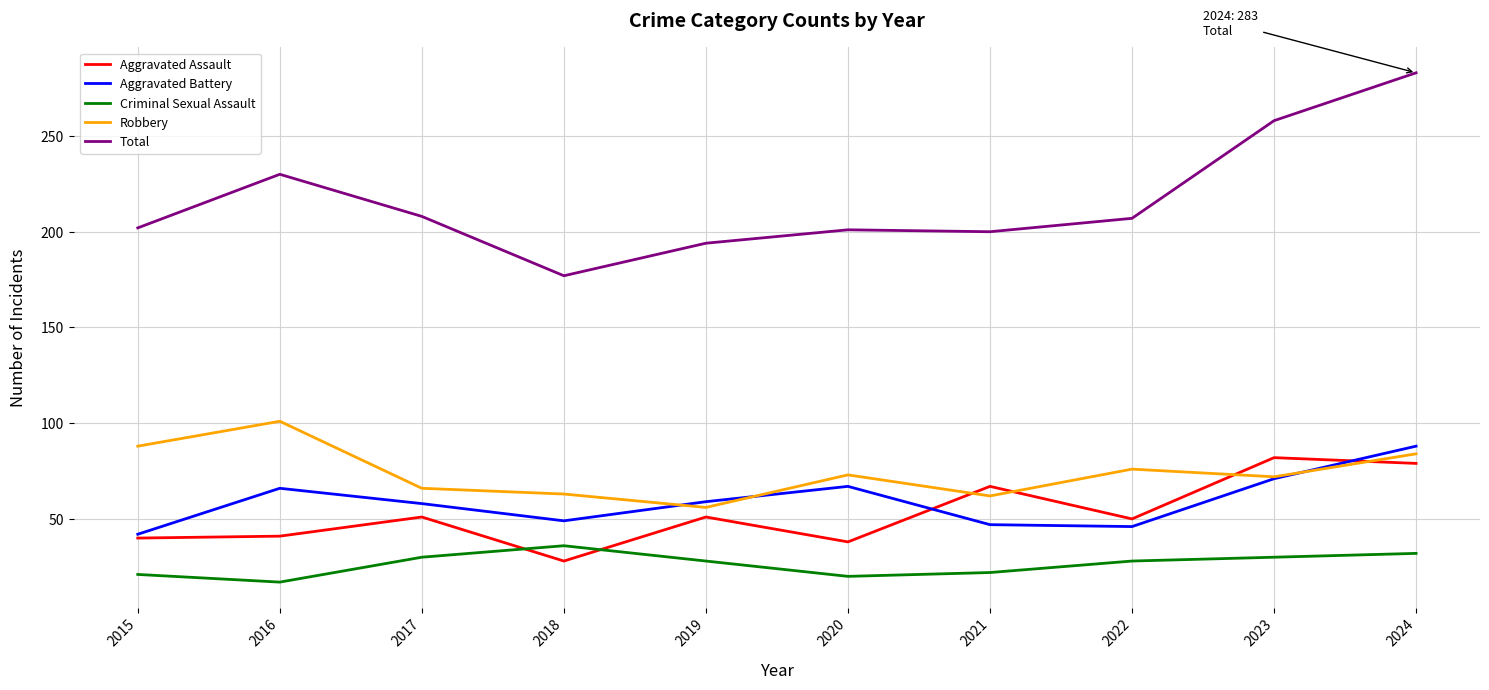

True or false: Criminal Sexual Assault has a value of 26 at 2016.

False